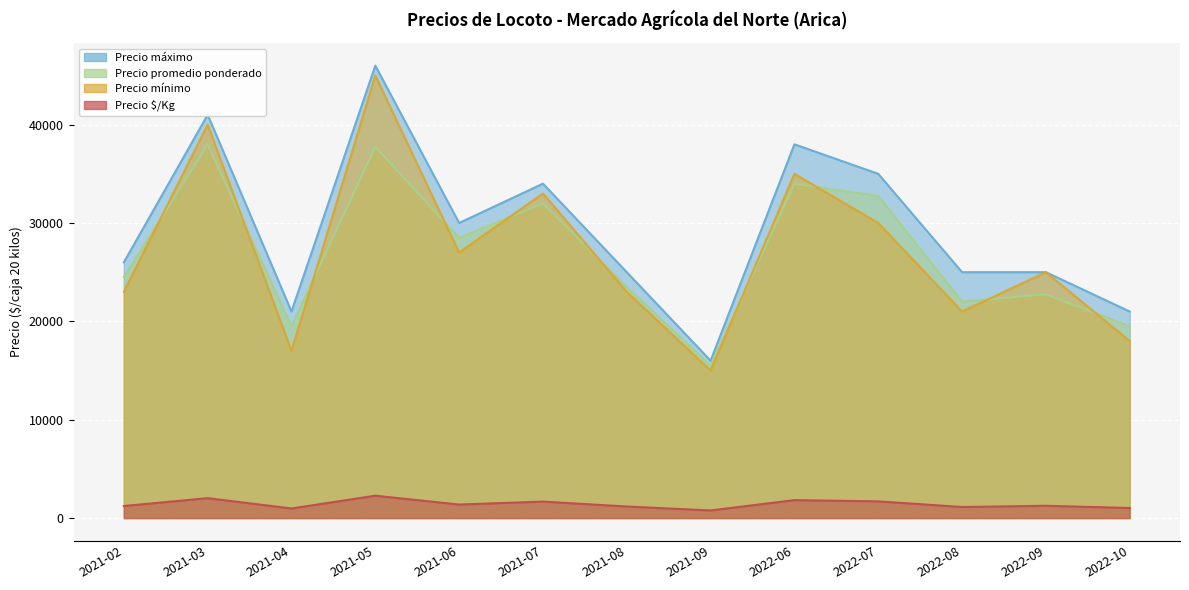

What position from the left is 2022-08?

11